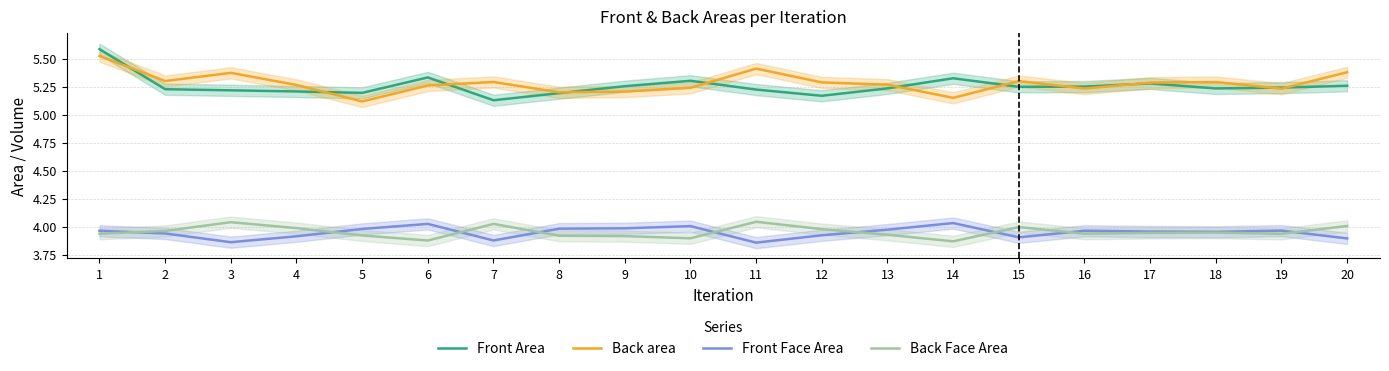

Which series has the largest total across all categories?

Back area